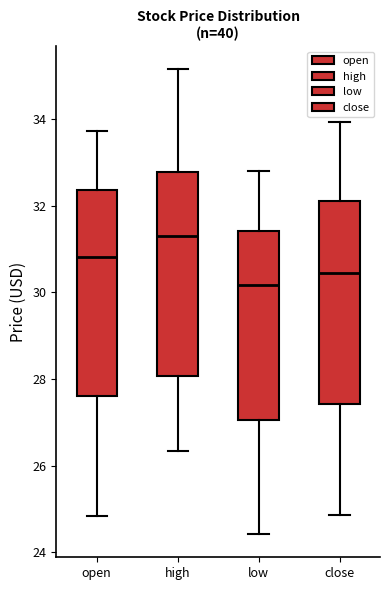

Where is the upper edge of the box for low on the y-axis? The values are not printed on the chart, so give them approximately, as read against the axis.

31.4